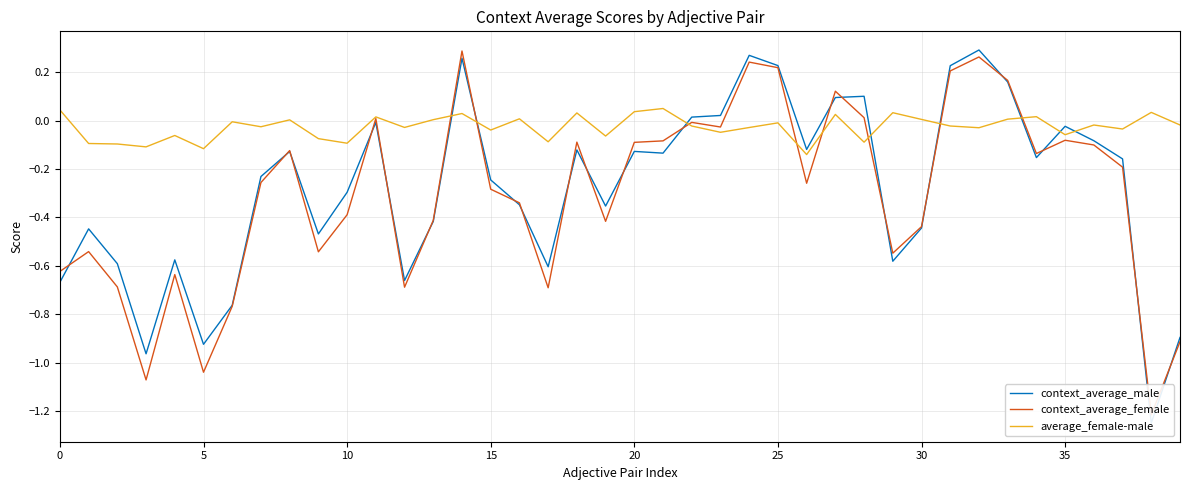

Count the number of data series in this chart.

3